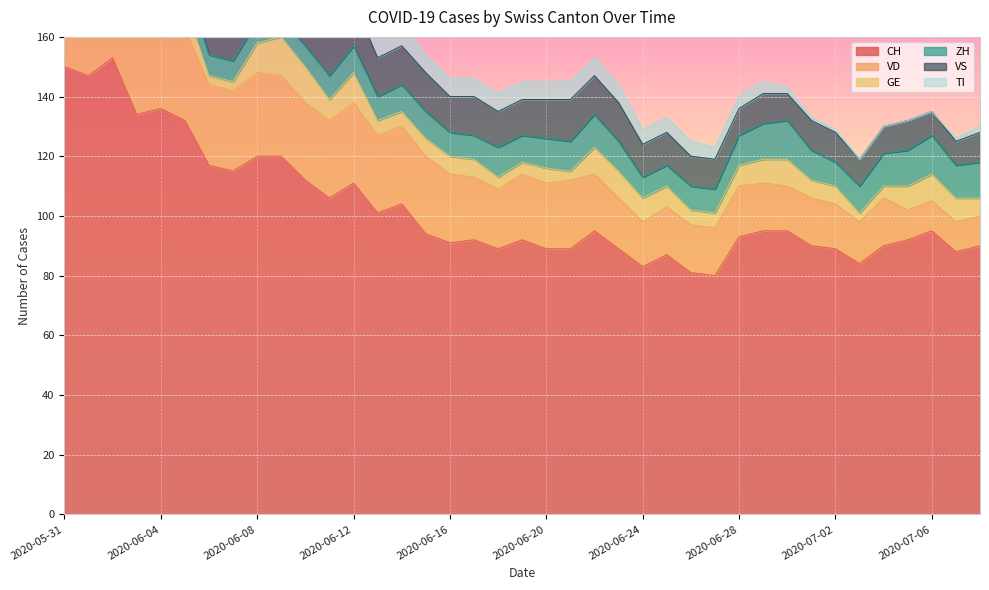

Which series changed the most between 2020-06-14 and 2020-07-01?

CH